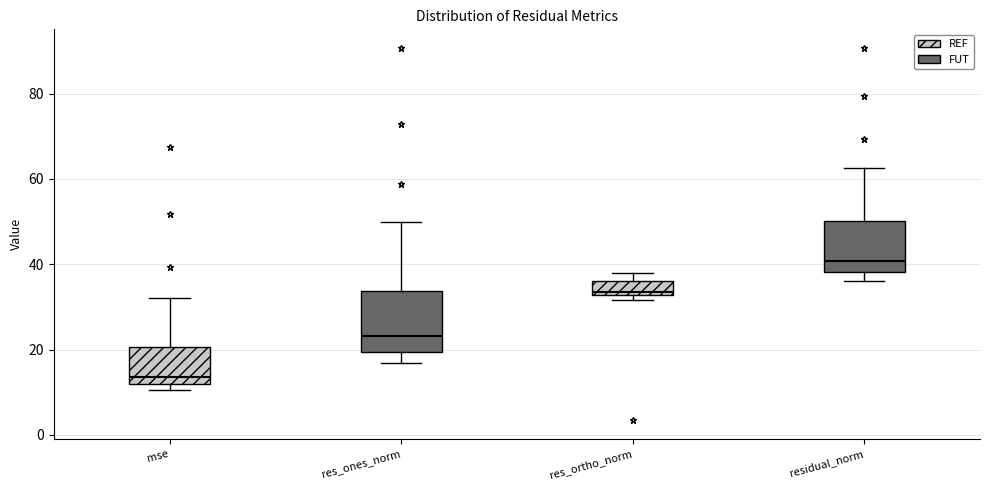

Which box's median line is the lowest?

mse